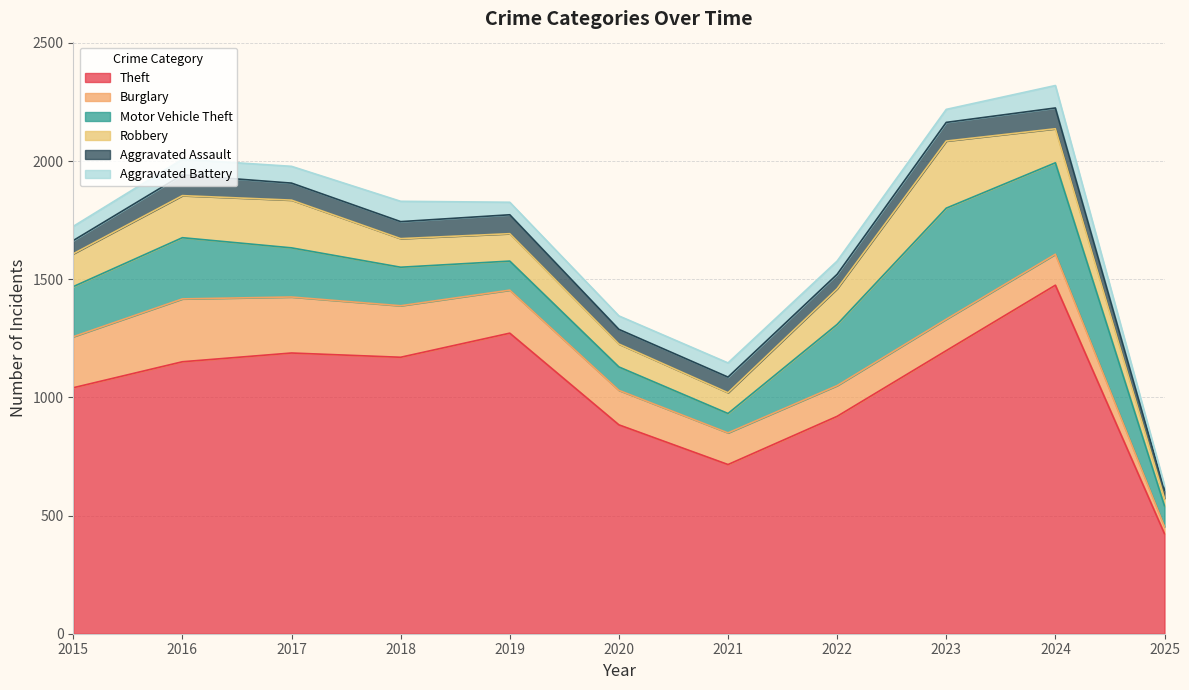

True or false: Robbery and Aggravated Battery cross at least once.

False